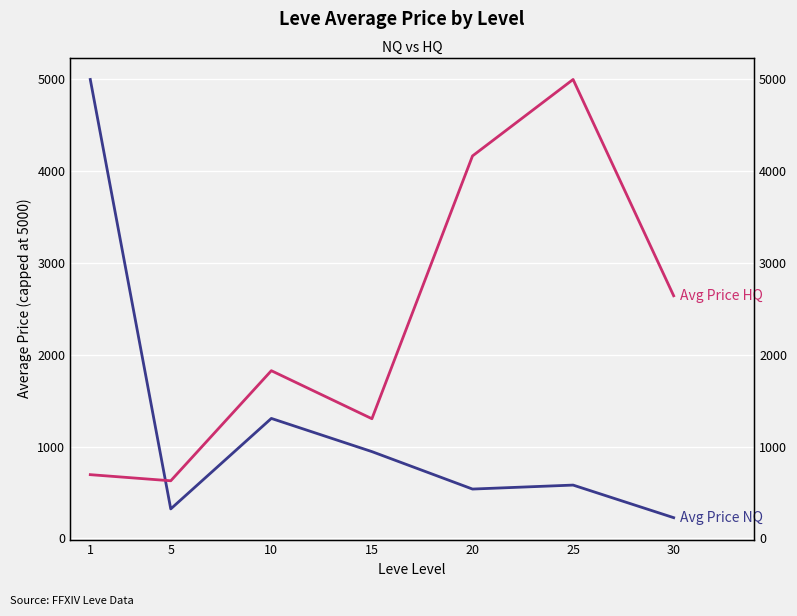

Which series has the largest range (max minus min)?

Avg Price NQ